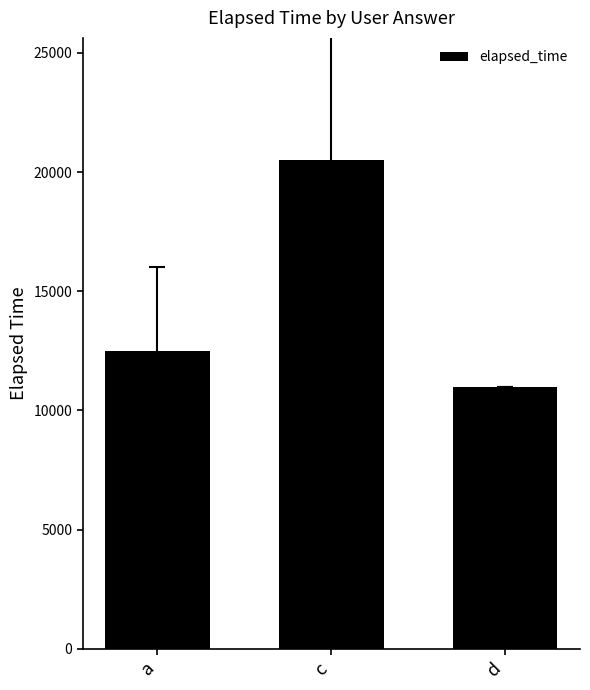

What is the value of the 1st bar from the left?

12500